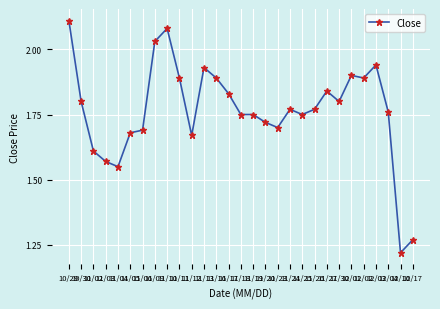

True or false: there are more than 0 points higher than both neighbors.

True